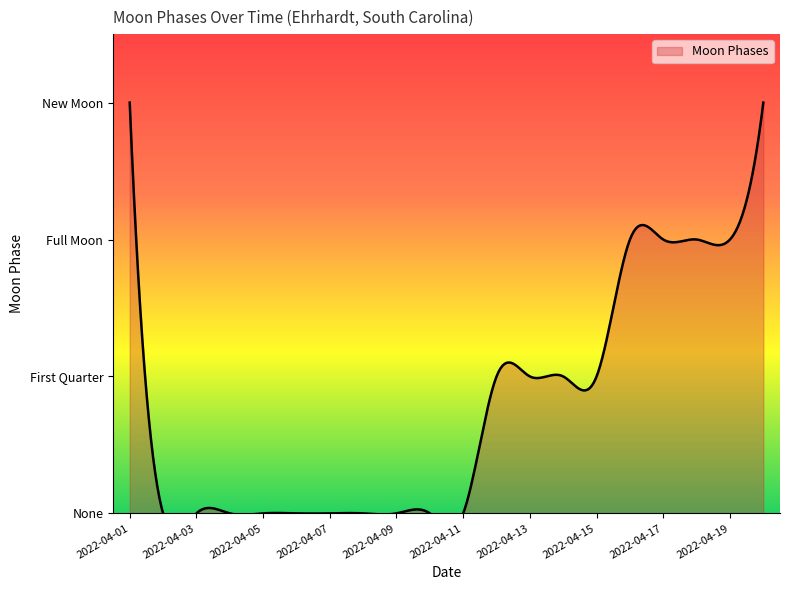

How many lines are shown in the chart?

1